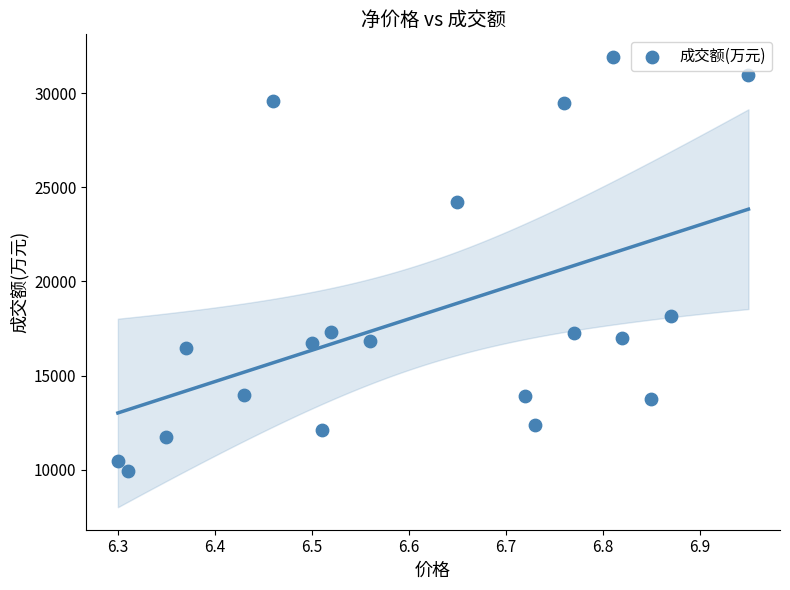

What is the range of Y values (max minus min)?

21982